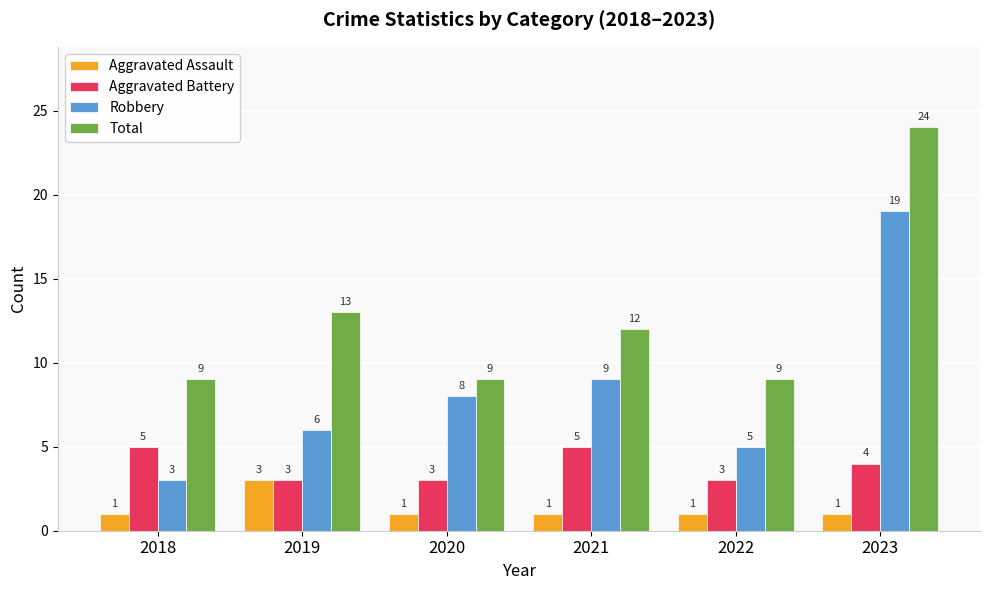

At which category does the chart reach its peak across all series?

2023